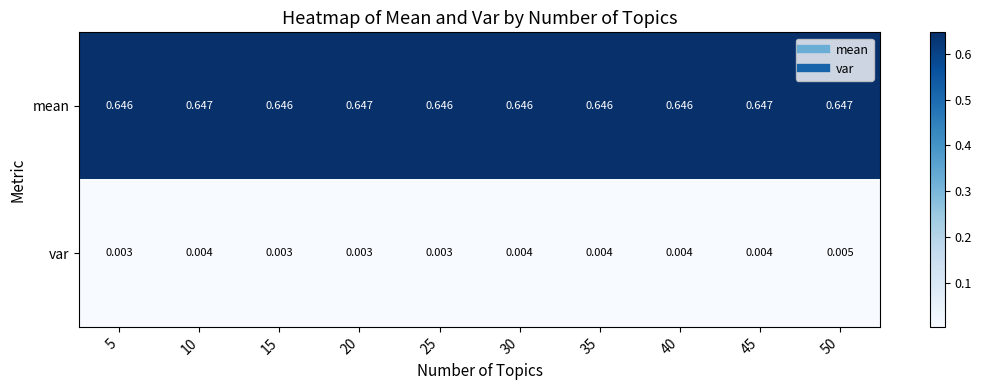

At 25, list the series in order from smallest to largest.

var, mean